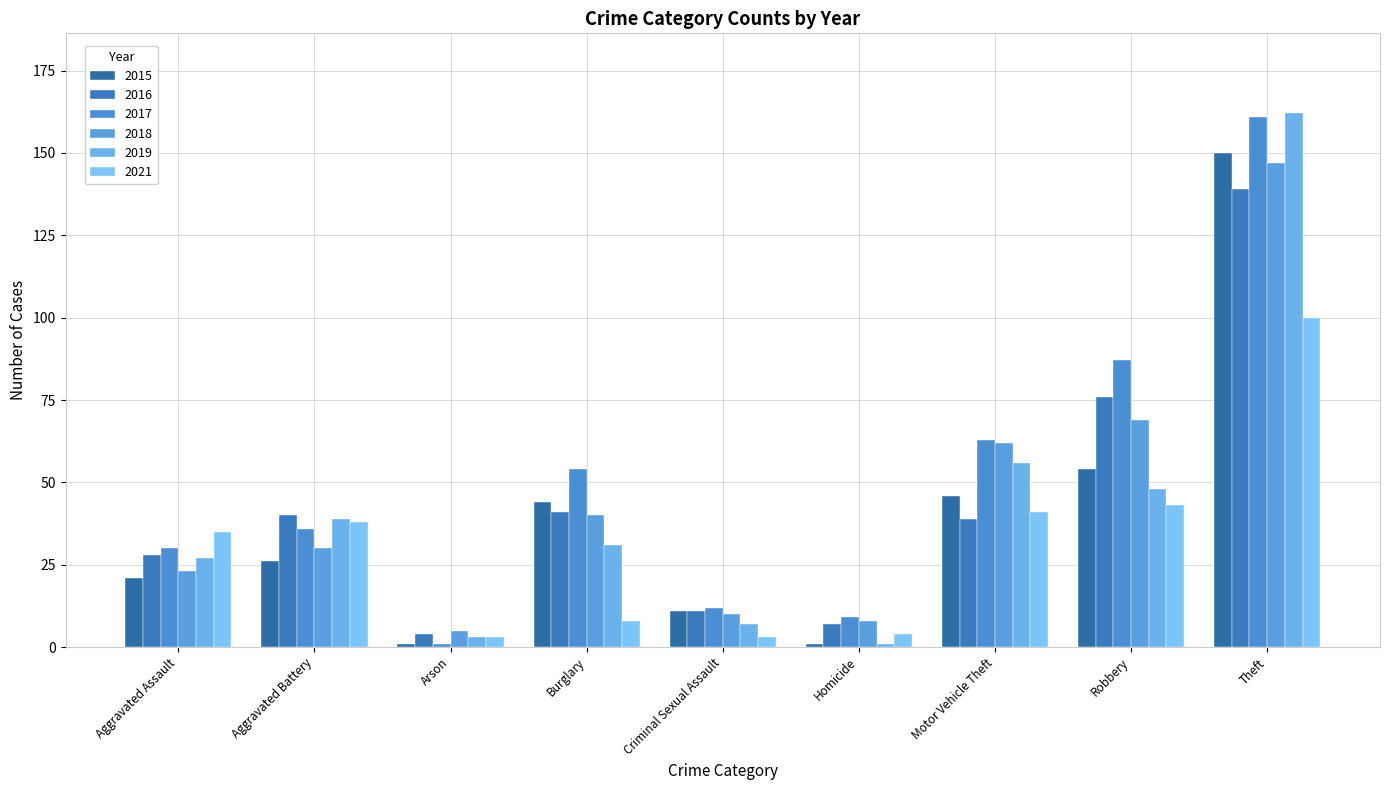

How many data points in 2015 are less than 26?

4